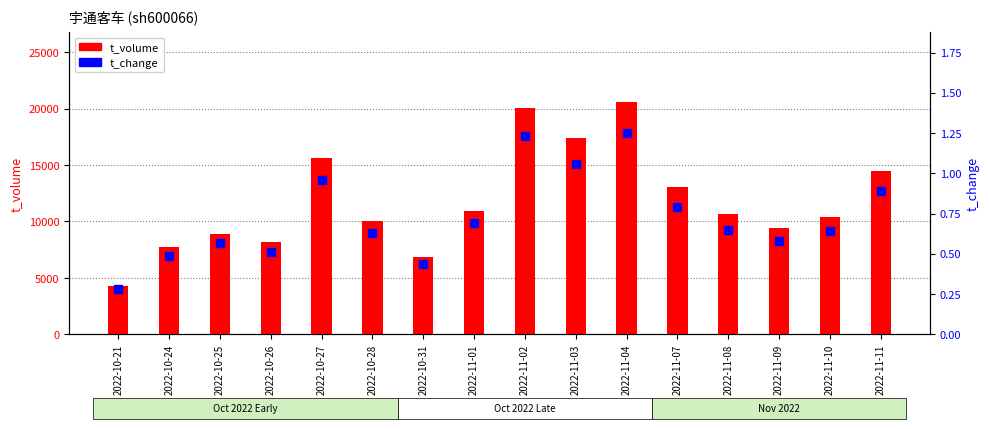

At which category is the sum across all series the highest?

2022-11-04